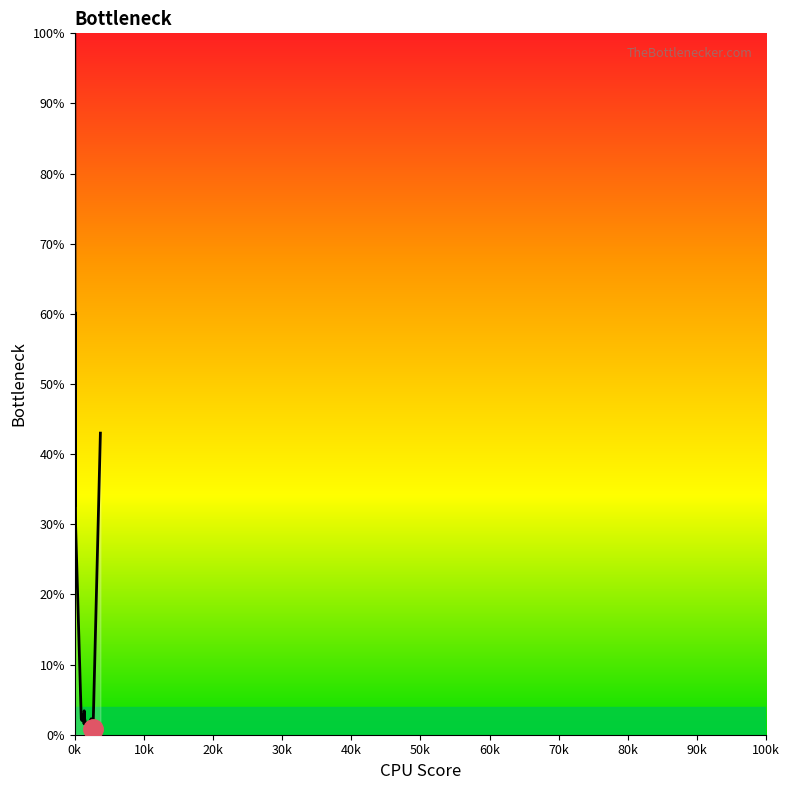

Reading left to right, transcribe all the data shown in this chart.

100.0	58.1	32.7	60.2	39.2	29.8	2.3	2.0	2.9	2.6	2.6	1.5	3.4	2.3	1.3	1.5	2.3	0.9	1.3	1.8	0.8	43.0